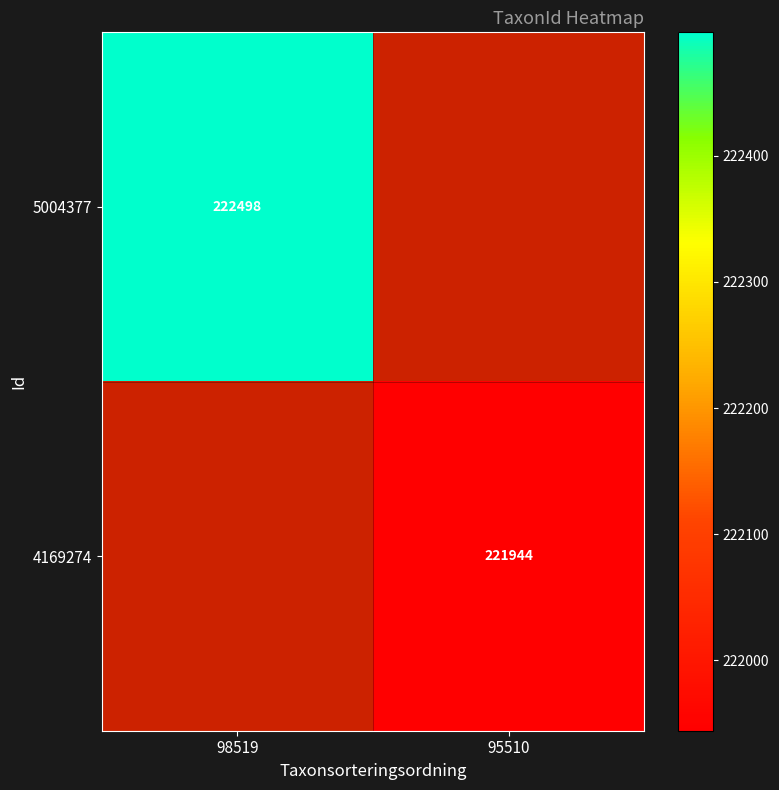

True or false: 4169274 has a value of 221944 at 95510.

True